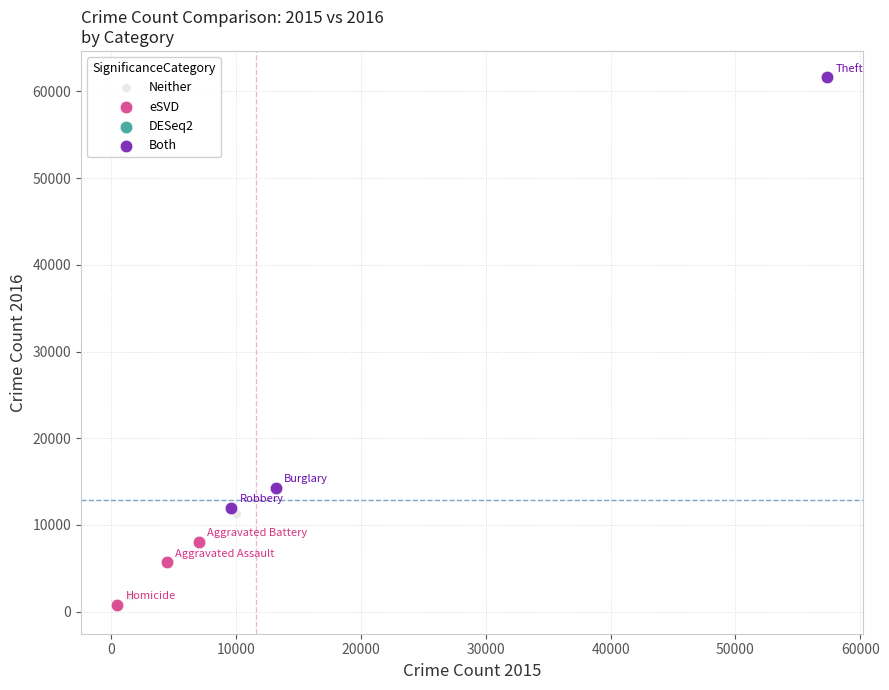

Which series has the widest spread of Y values?

Both